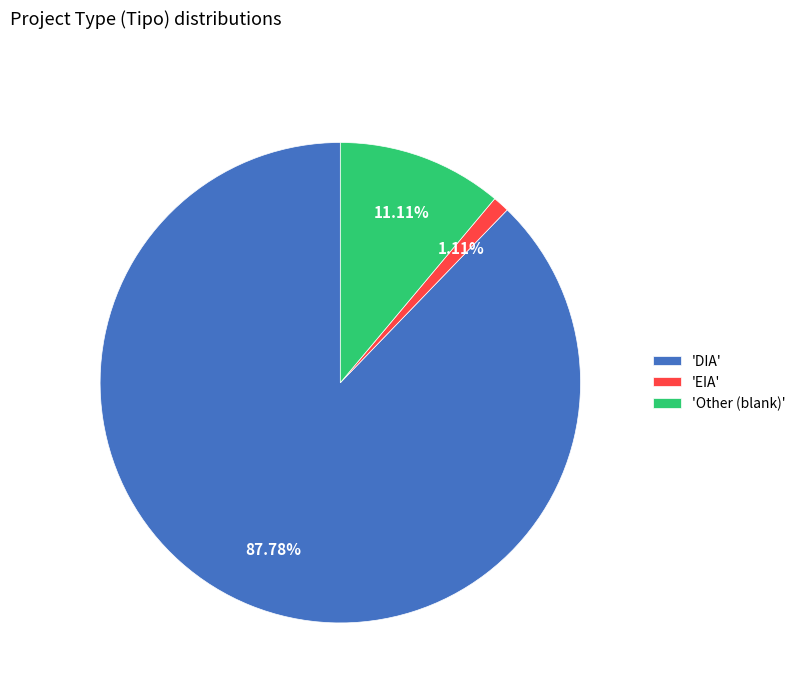

Rank the categories by value from lowest to highest.

'EIA', 'Other (blank)', 'DIA'